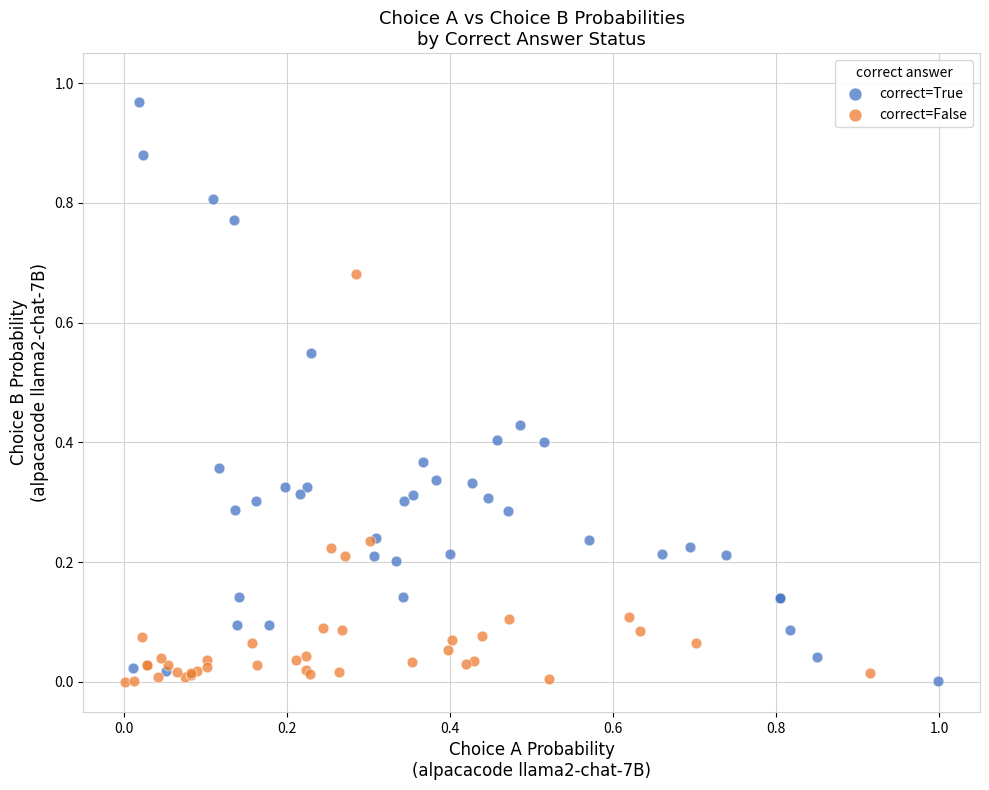

Which series has the largest Y range (max minus min)?

correct=True